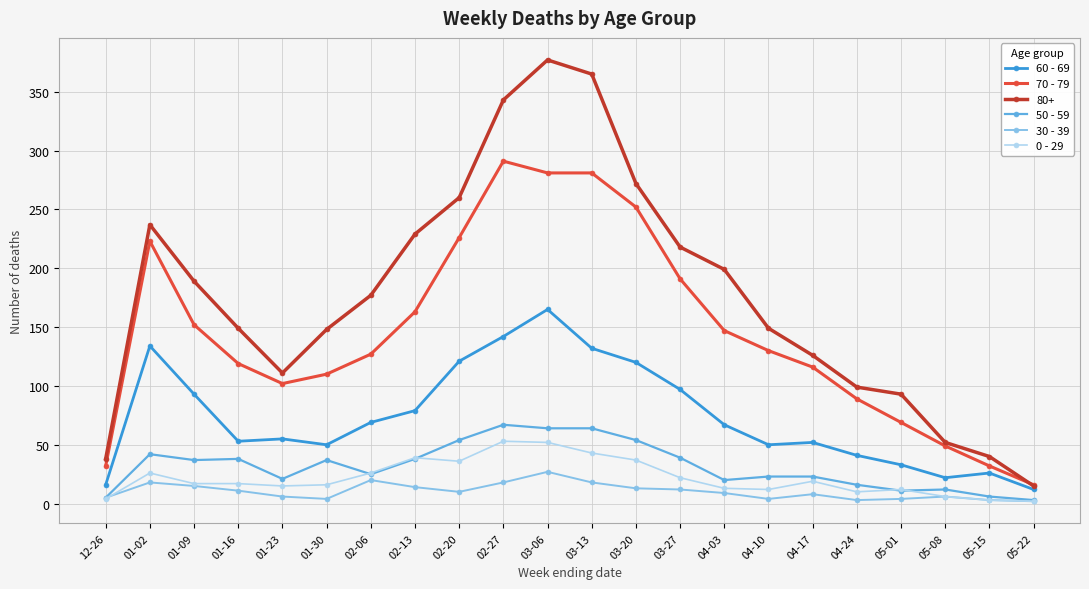

How many distinct data groups are displayed?

6